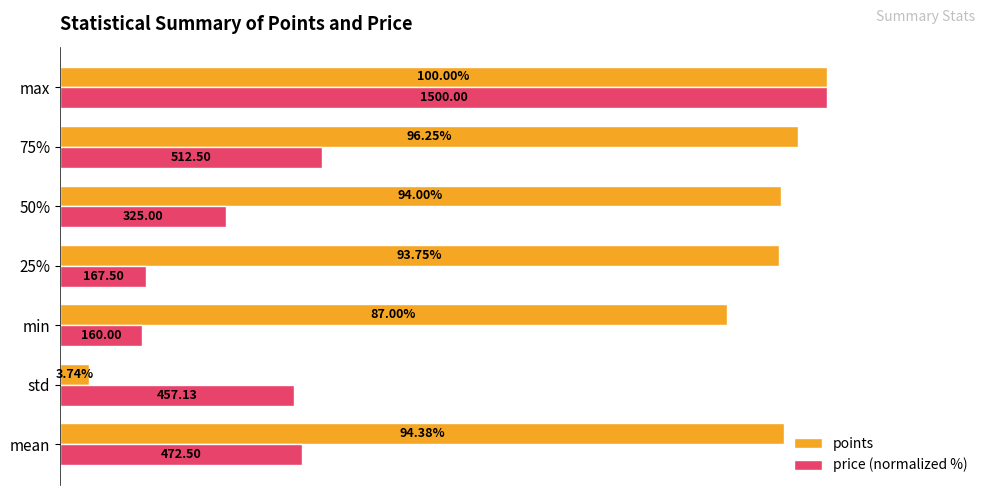

At which label is points closest to 51?

min